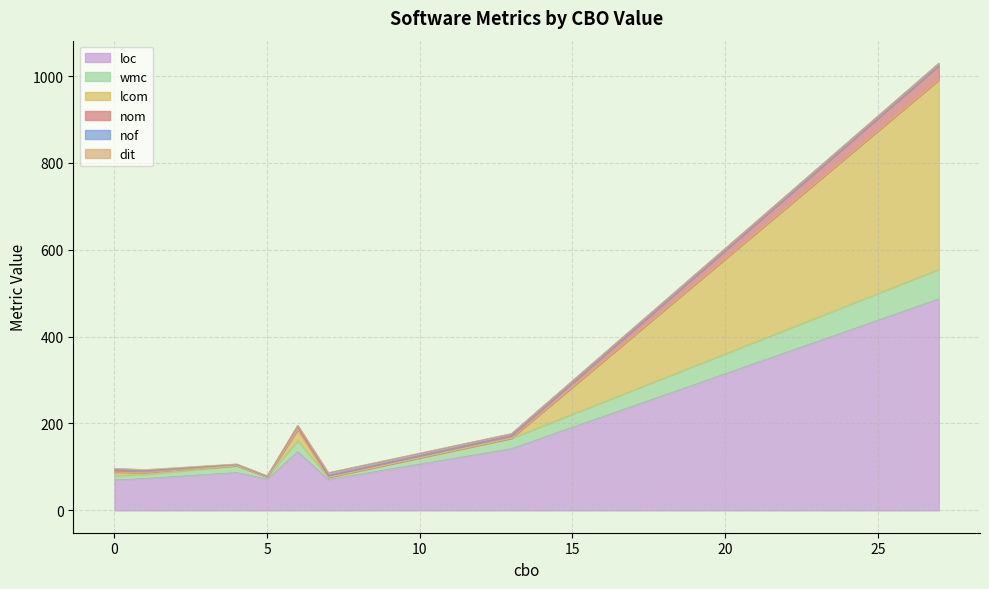

At which label does lcom reach its minimum?

1